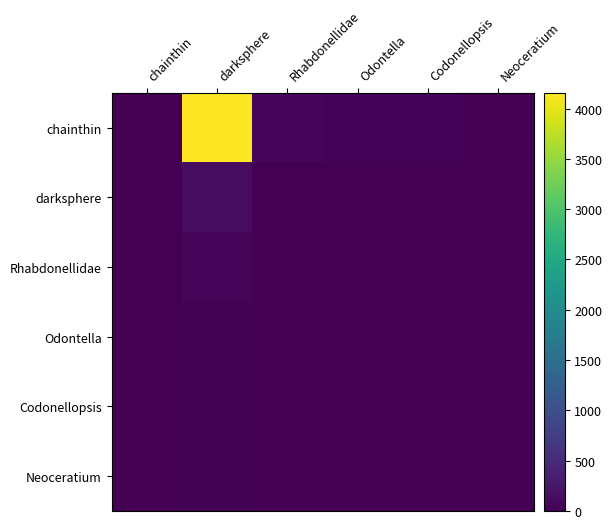

The Neoceratium series shows 0 at Codonellopsis. True or false?

False